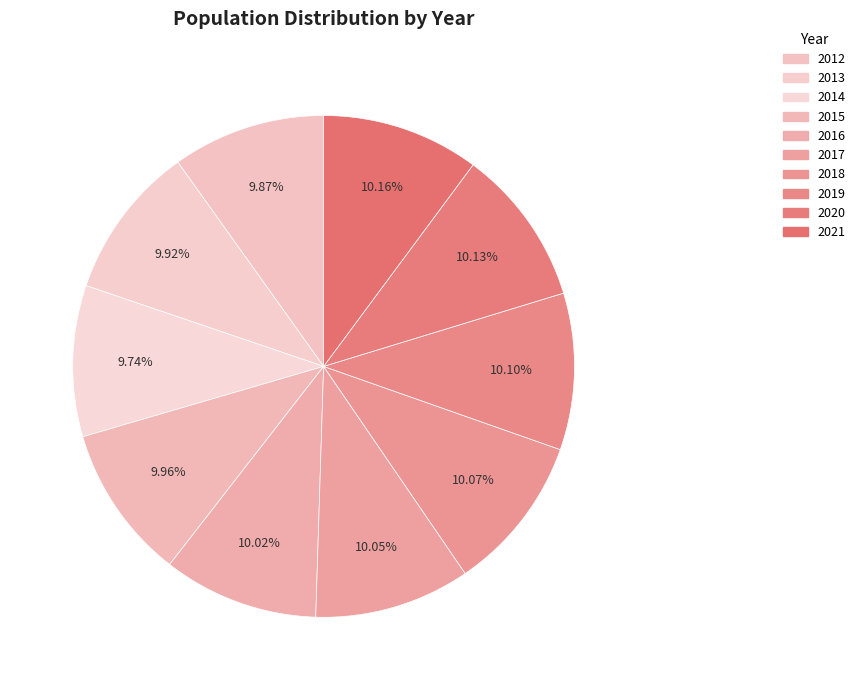

Which category has the smallest portion of the pie?

2014